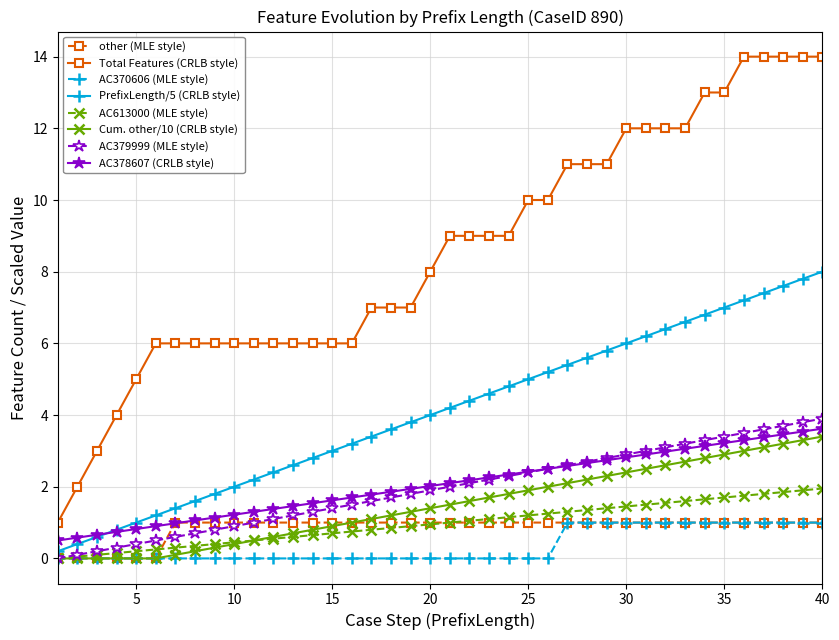

What is the value of the Cum. other/10 (CRLB style) point at the 32nd from the left?

2.6